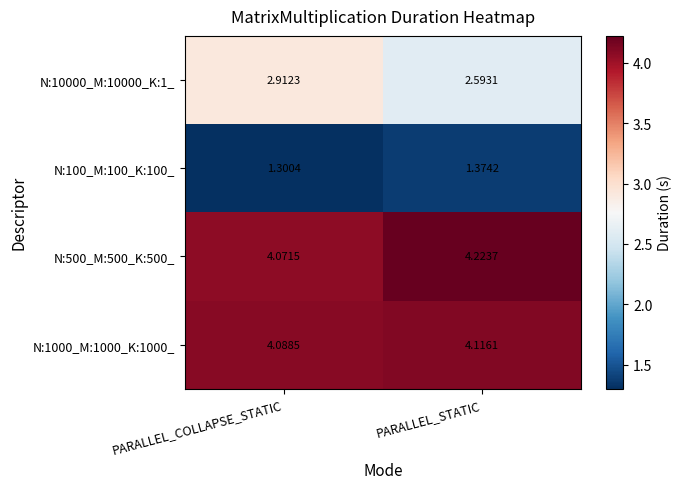

What is the difference between the highest and lowest values at PARALLEL_COLLAPSE_STATIC?

2.8